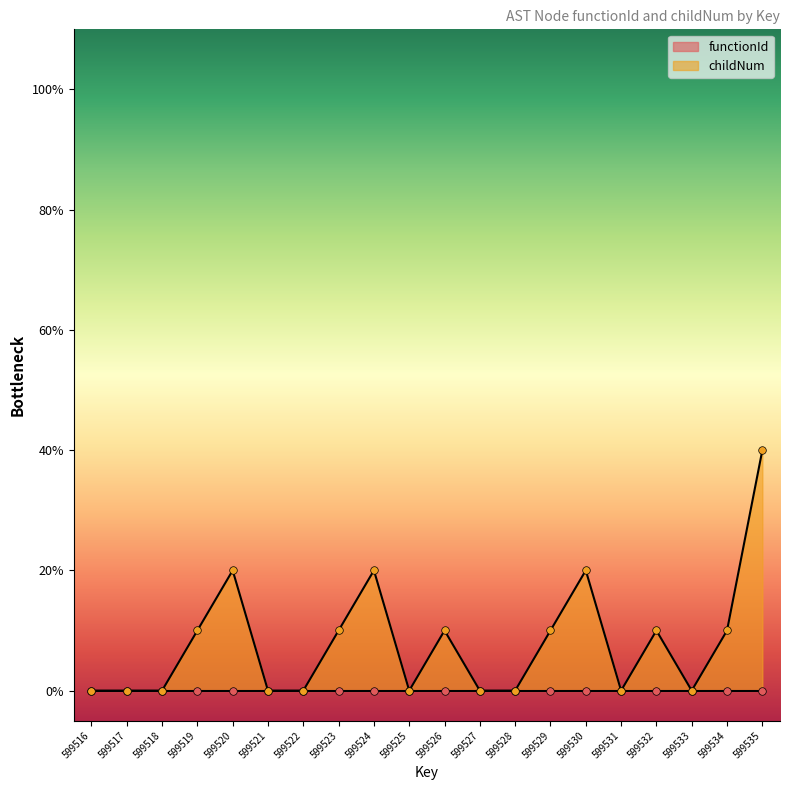

Which has a higher value, 599519 or 599516?

599519